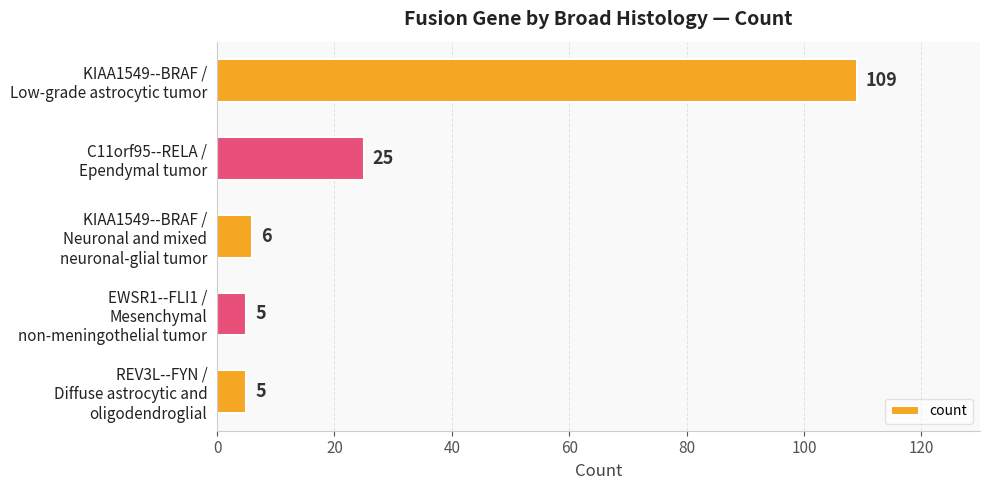

What is the value of the 5th bar from the top?

5